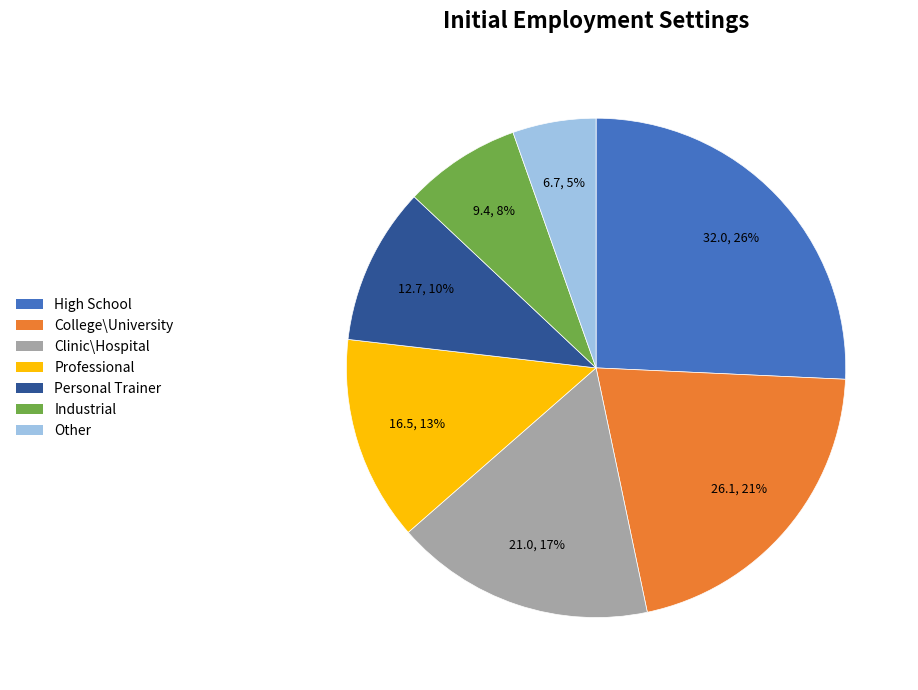

How many slices are in this pie chart?

7